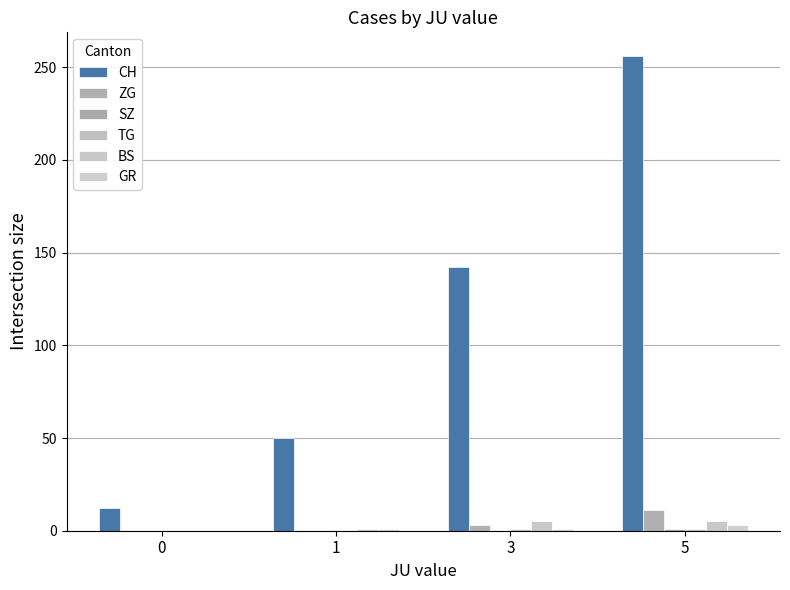

At which category is the sum across all series the highest?

5